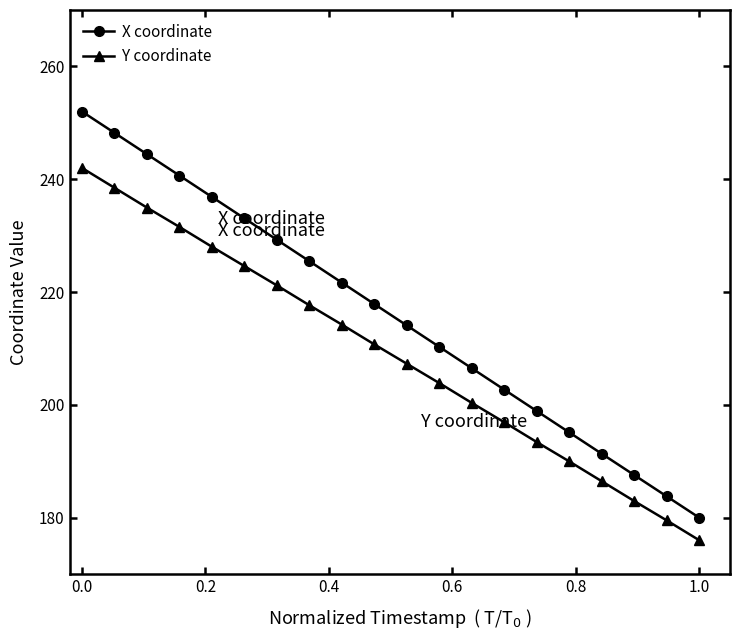

Reading right to left, transcribe all the data shown in this chart.

X coordinate: 180.0	183.8	187.6	191.3	195.1	198.9	202.7	206.5	210.3	214.1	217.9	221.7	225.5	229.3	233.1	236.9	240.7	244.4	248.2	252.0
Y coordinate: 176.0	179.5	182.9	186.5	190.0	193.4	196.9	200.3	203.9	207.3	210.7	214.2	217.7	221.2	224.6	228.0	231.5	235.0	238.5	242.0